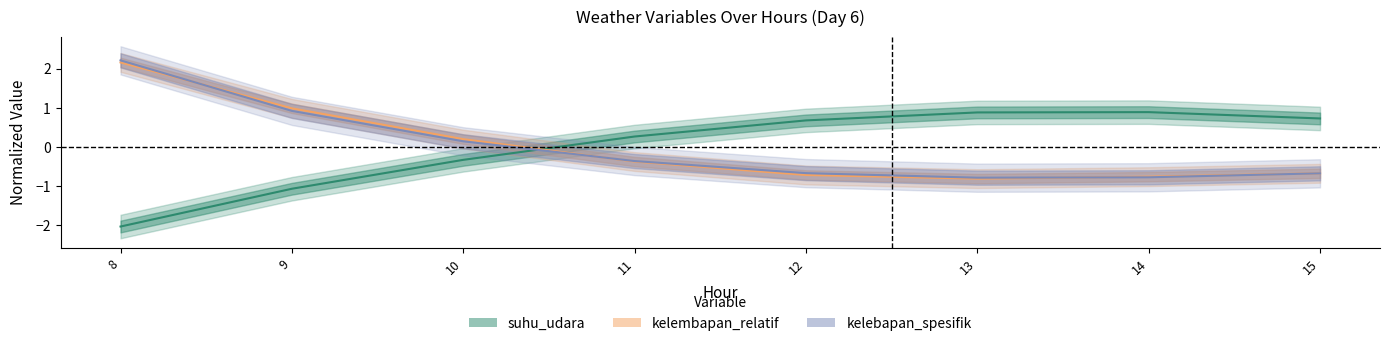

The kelembapan_relatif series shows -1.4 at 13. True or false?

False